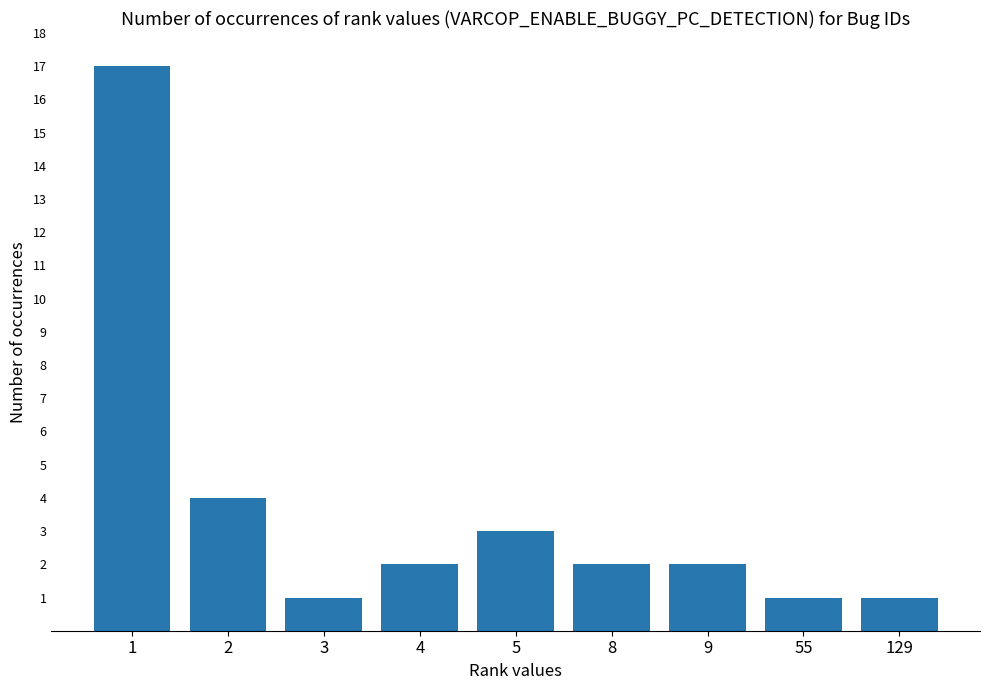

Approximately how many times larger is the value at 8 compared to 5?

0.7